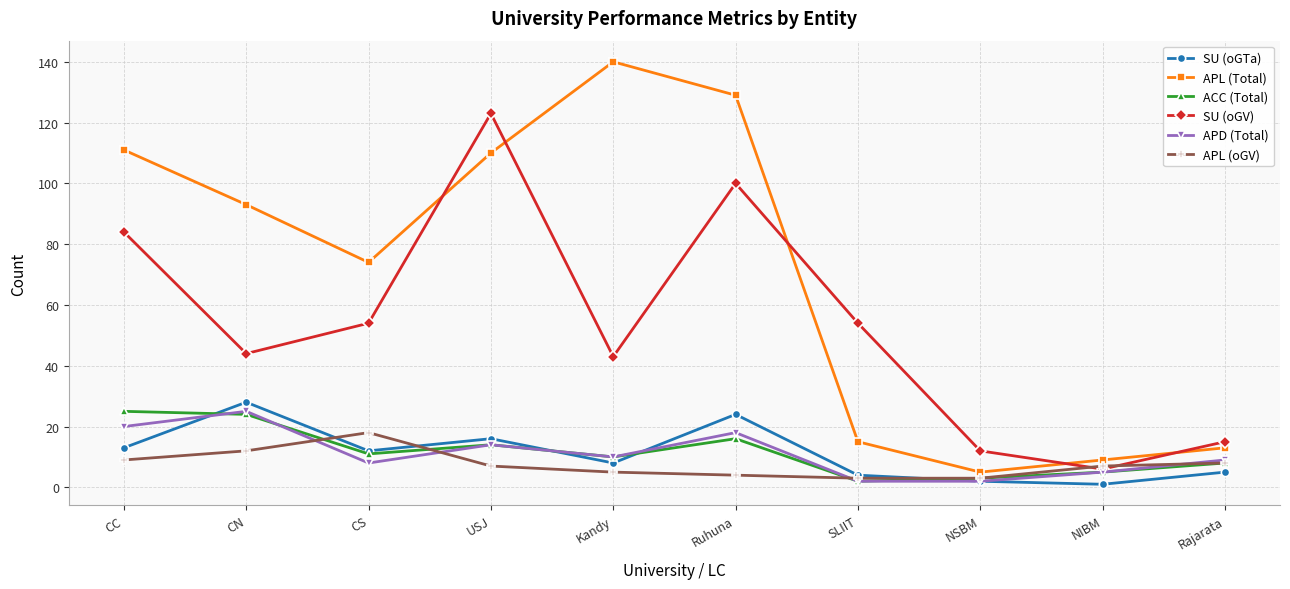

What is the total value across all series at Kandy?

216